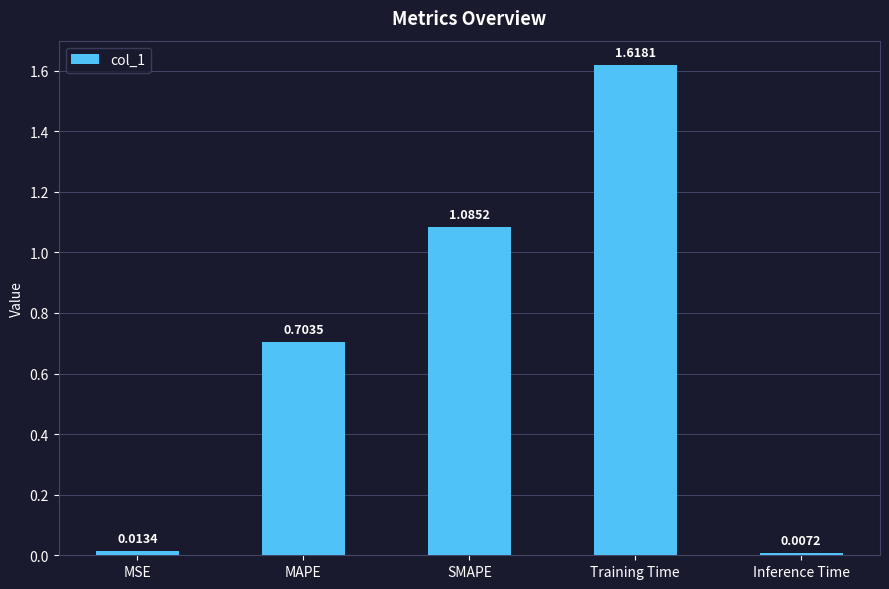

At which category does the chart reach its minimum across all series?

Inference Time